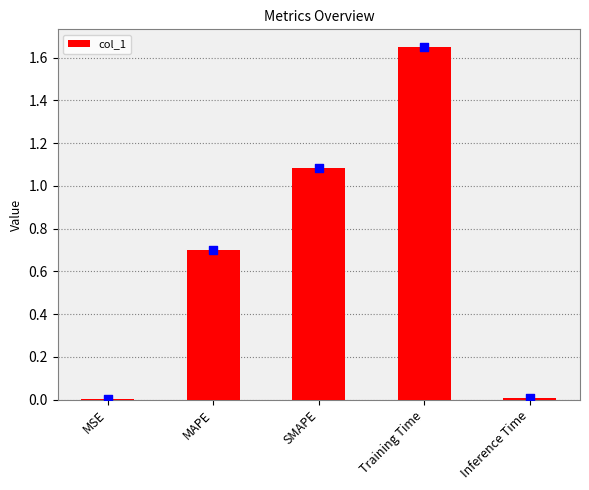

Which has a higher value, MSE or SMAPE?

SMAPE